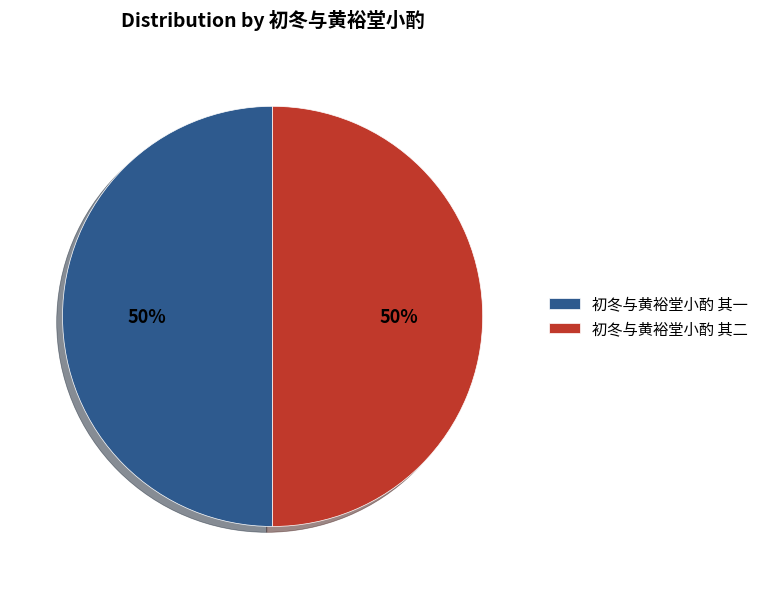

What percentage is the 初冬与黄裕堂小酌 其二 slice, to the nearest percent?

50%